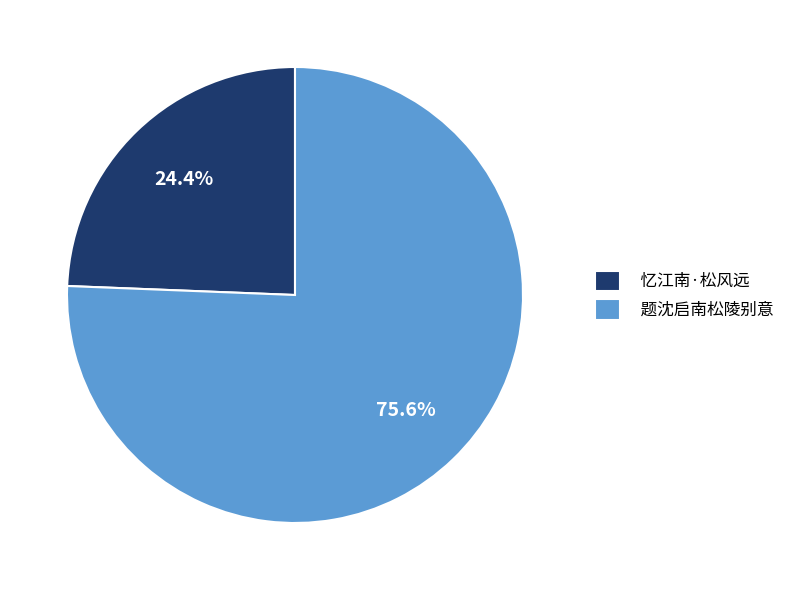

To the nearest percent, what portion does 题沈启南松陵别意 represent?

76%